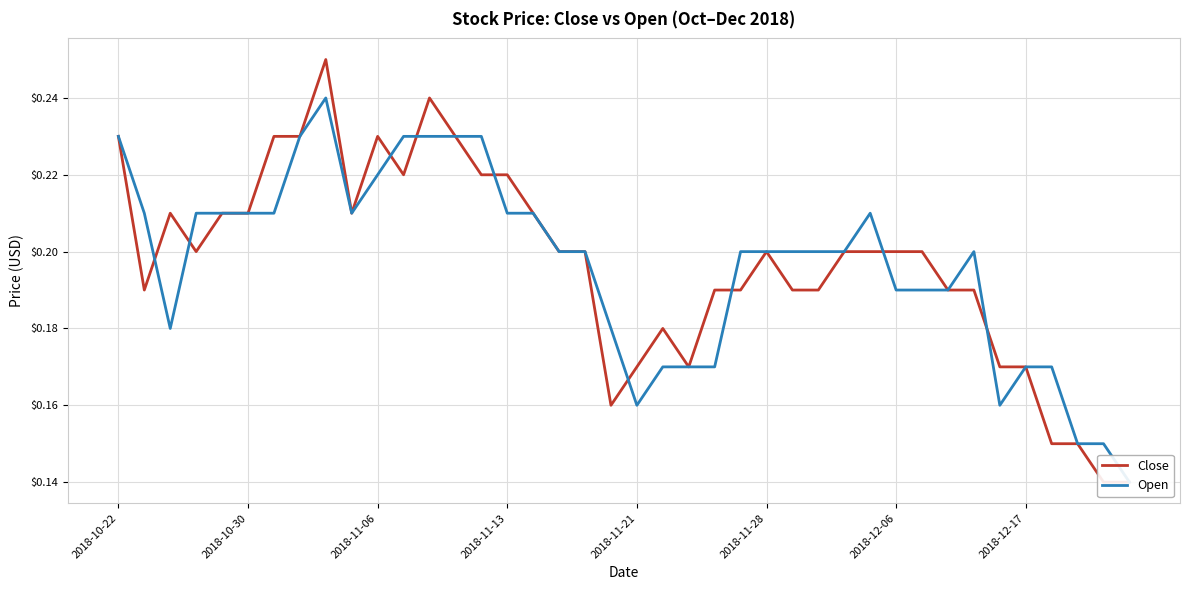

Is this an area chart (filled region under the line)?

No